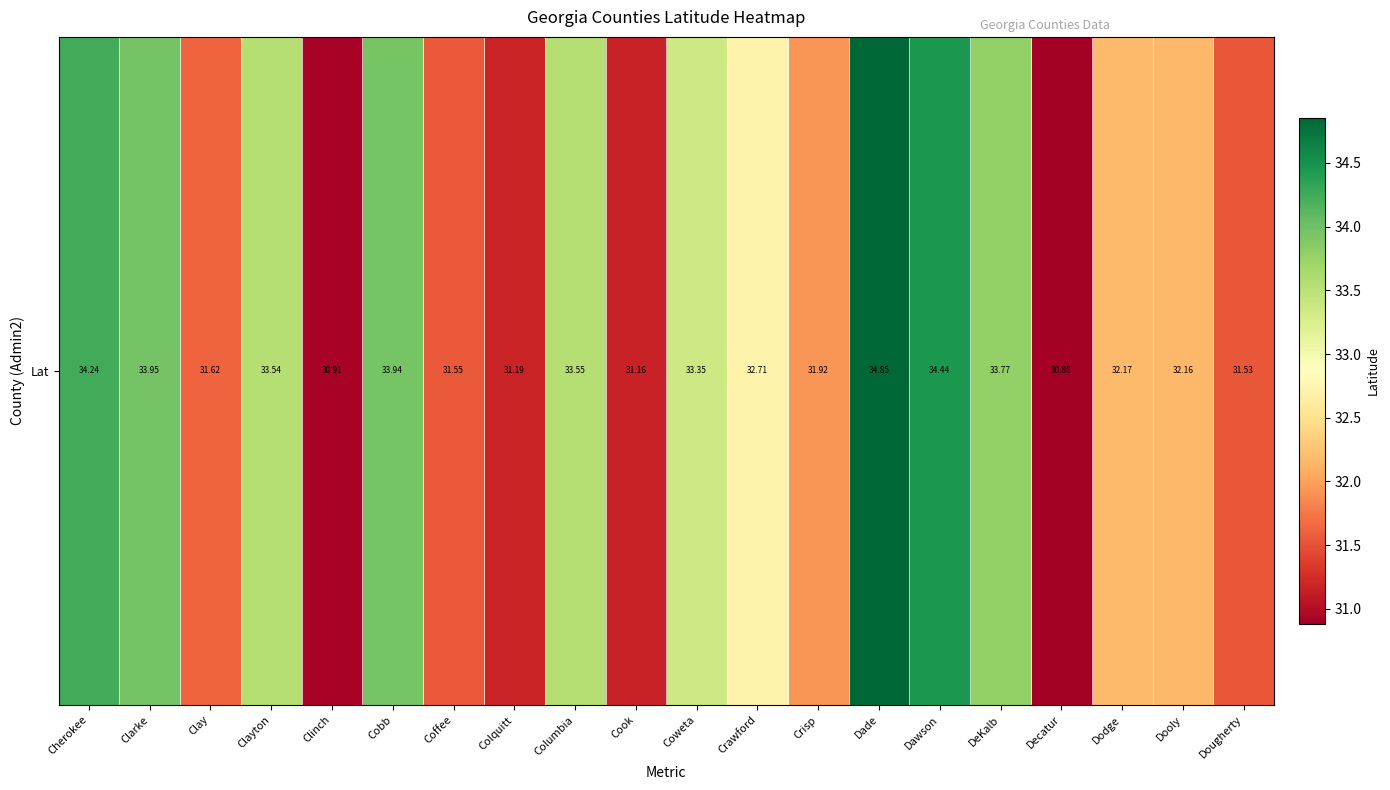

Approximately how many times larger is the value at Cherokee compared to Dawson?

1.0